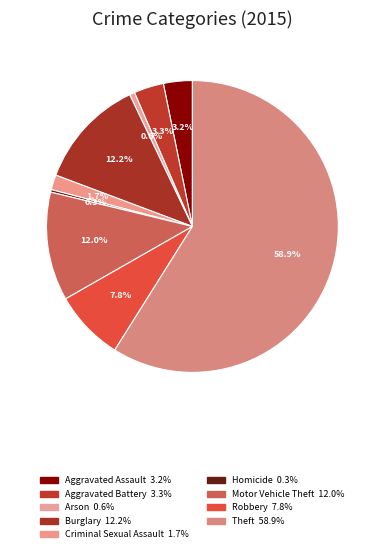

How many slices are in this pie chart?

9